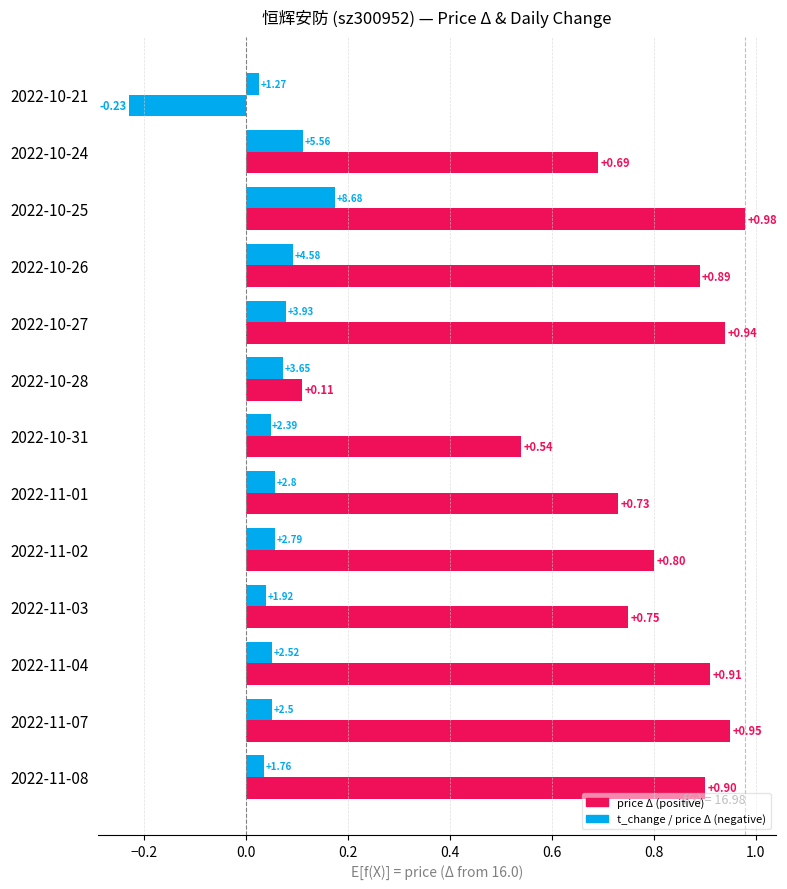

How many series are shown in this chart?

2